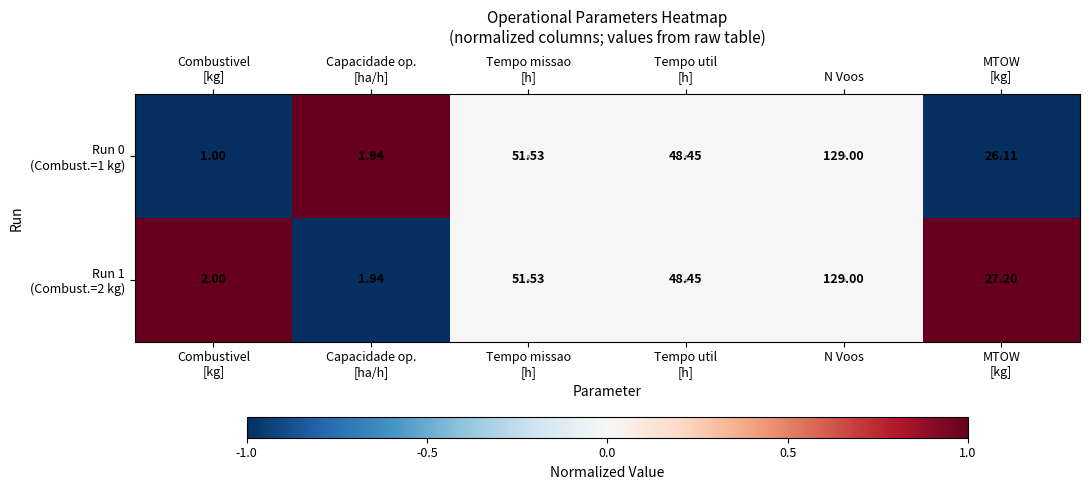

At which category does the chart reach its peak across all series?

N Voos